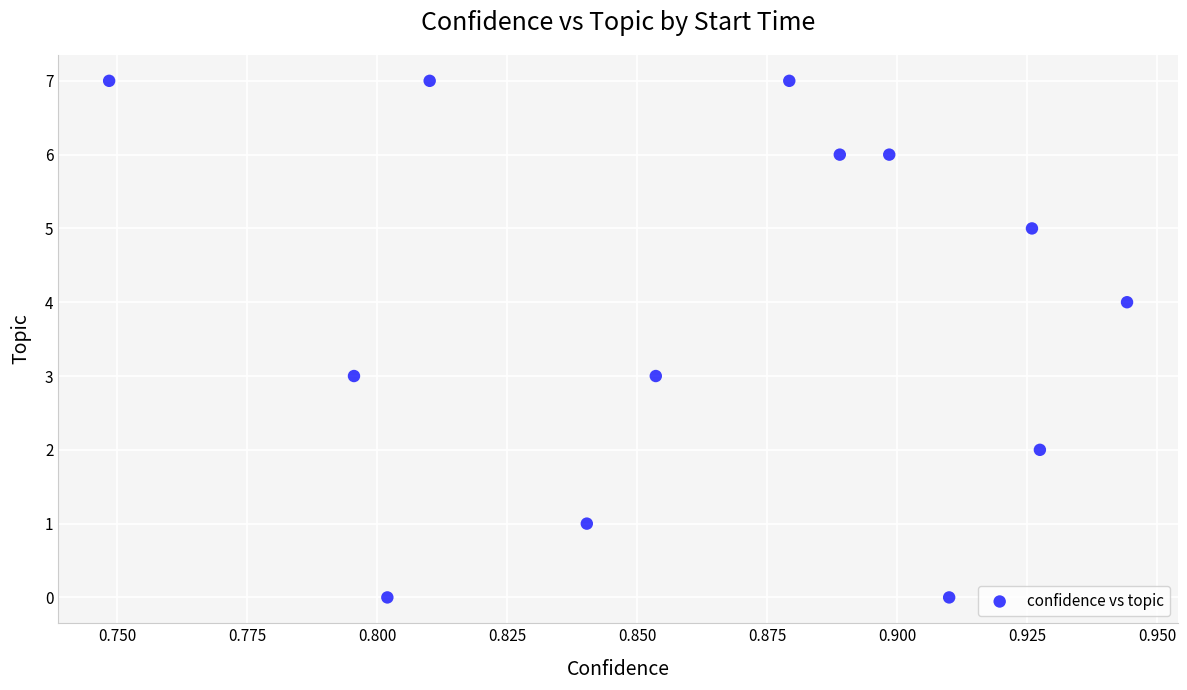

What is the range of Y values (max minus min)?

7